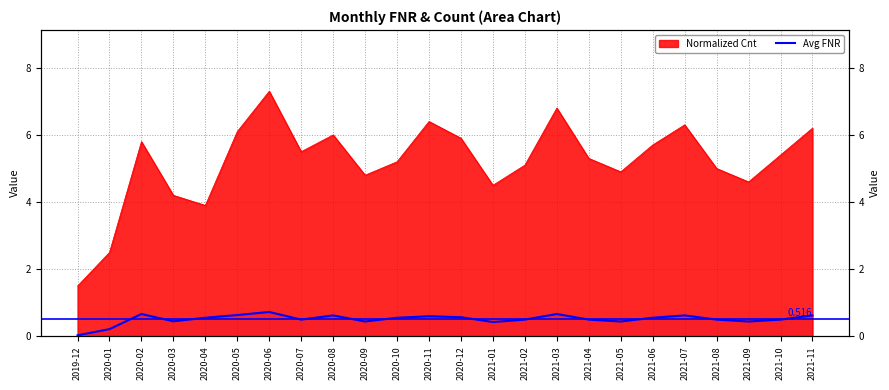

True or false: the data shows 0.1 at 2021-01.

False